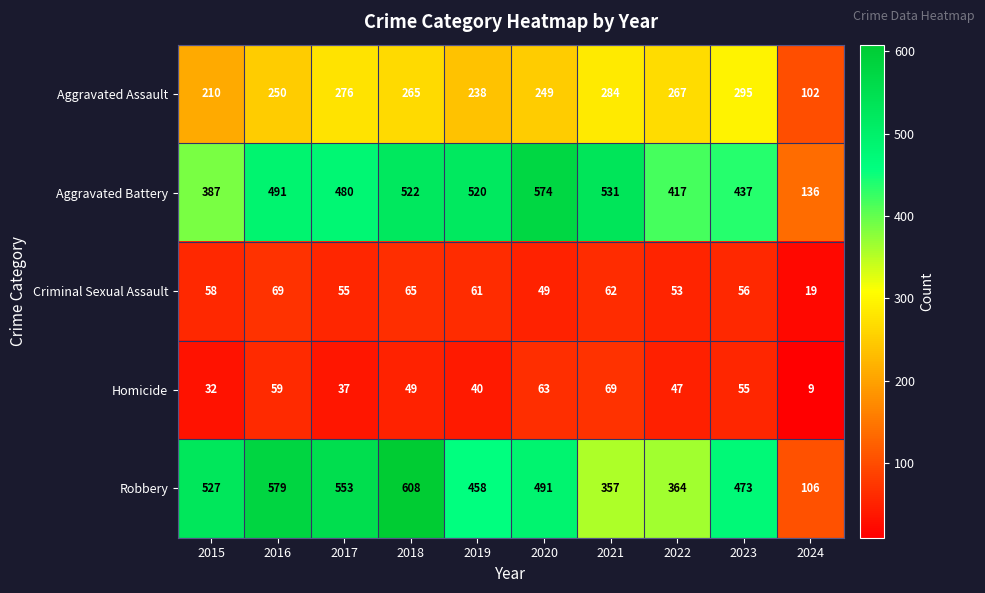

What is the difference between the highest and lowest values at 2018?

559